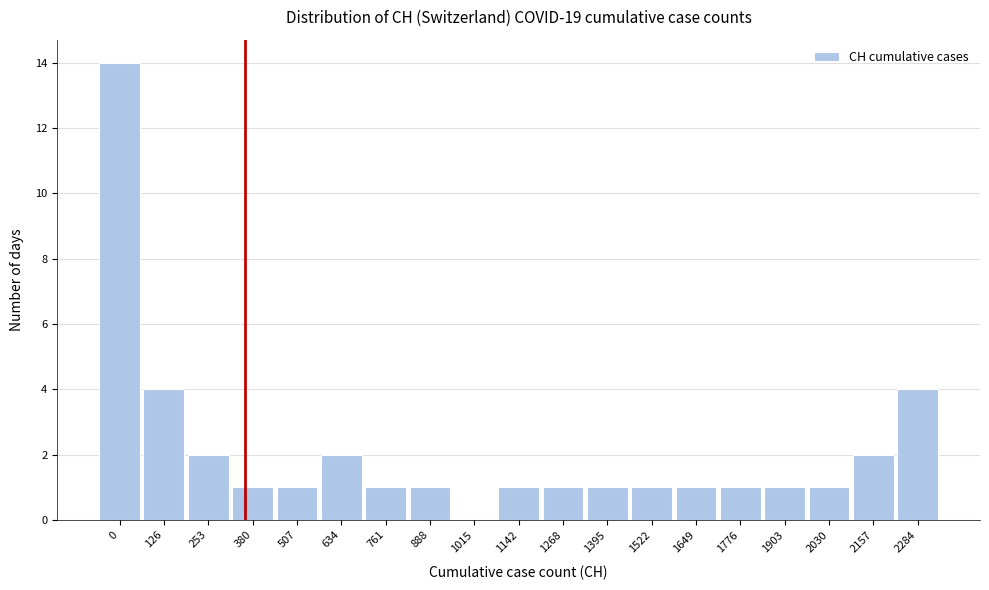

Reading left to right, what are all the values shown in this chart?

0=14	126=4	253=2	380=1	507=1	634=2	761=1	888=1	1015=0	1142=1	1268=1	1395=1	1522=1	1649=1	1776=1	1903=1	2030=1	2157=2	2284=4